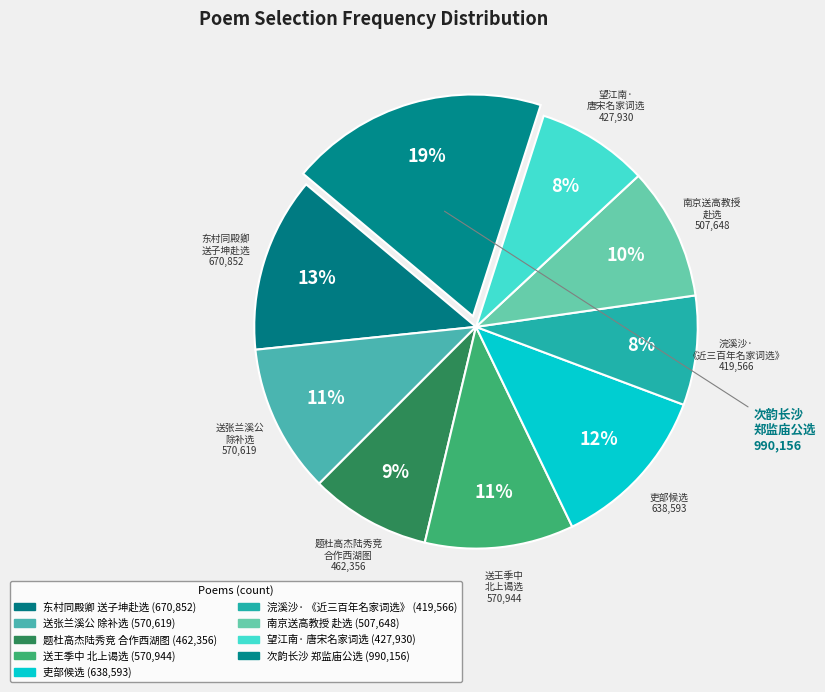

Count the number of slices in the pie.

9